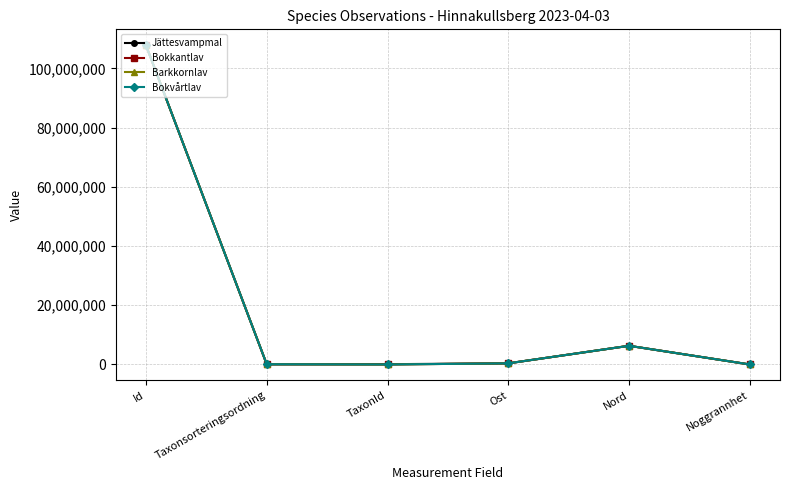

What is the sum of the Bokvårtlav values at Id and Ost?

108175399.3